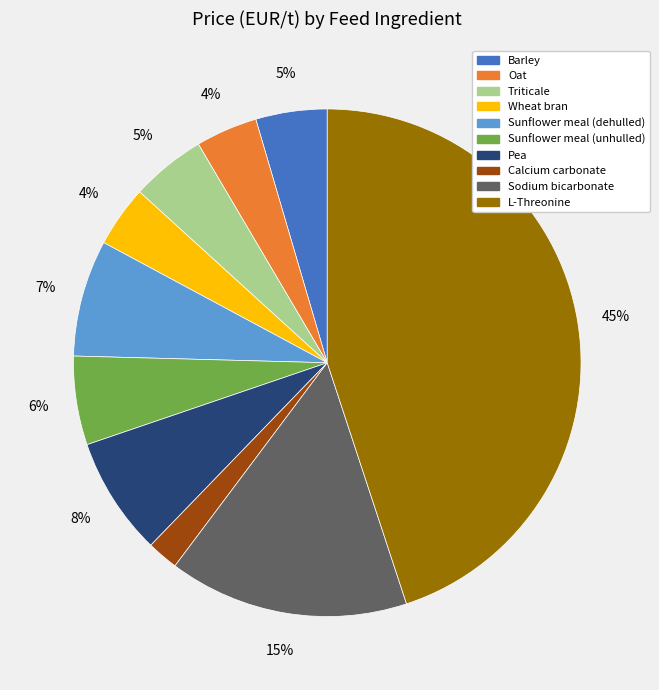

Which slice is the smallest?

Calcium carbonate